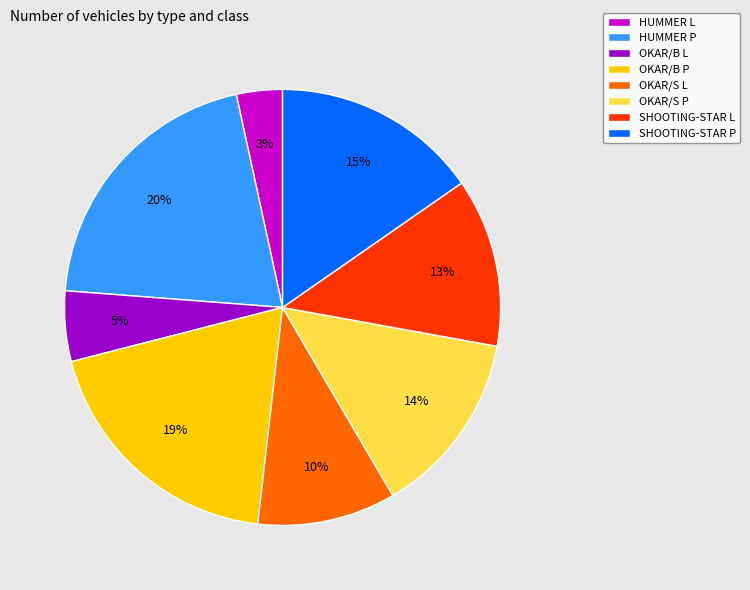

The SHOOTING-STAR L slice represents 13% of the pie. True or false?

True